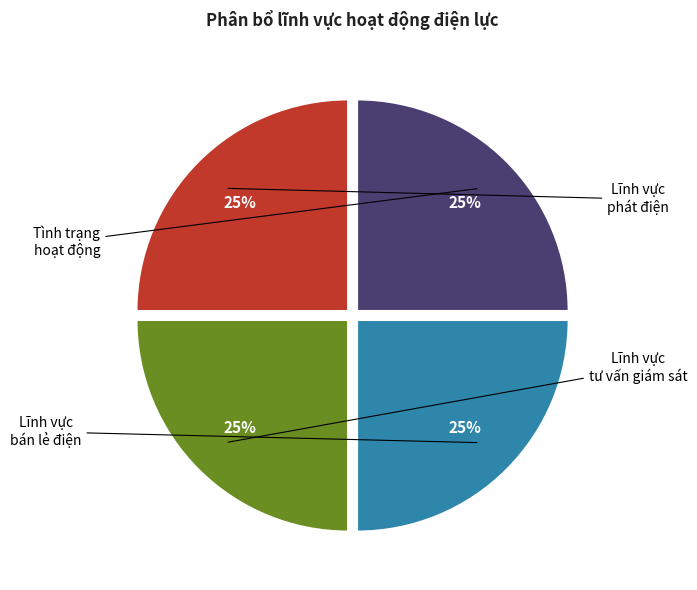

To the nearest percent, what is the average slice percentage?

25%